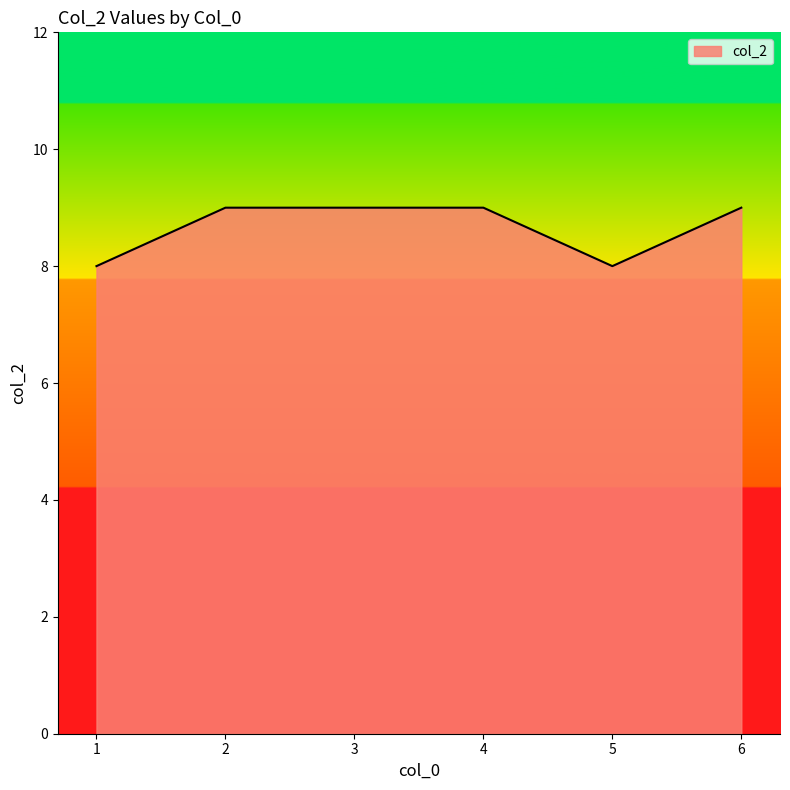

How many distinct data groups are displayed?

1